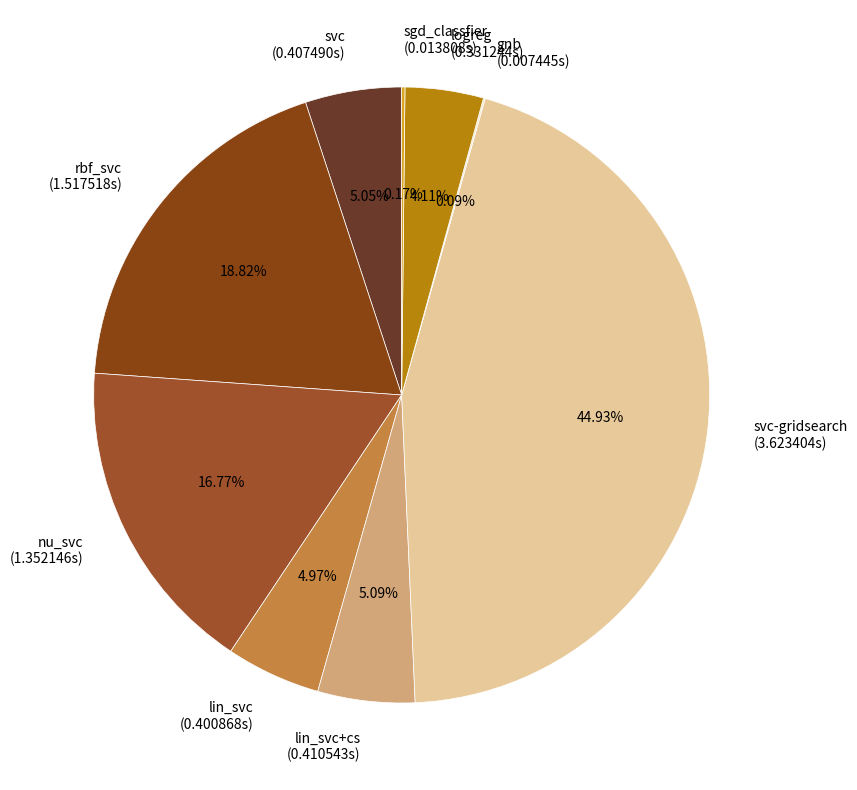

Is the sum of rbf_svc and logreg greater than half?

No